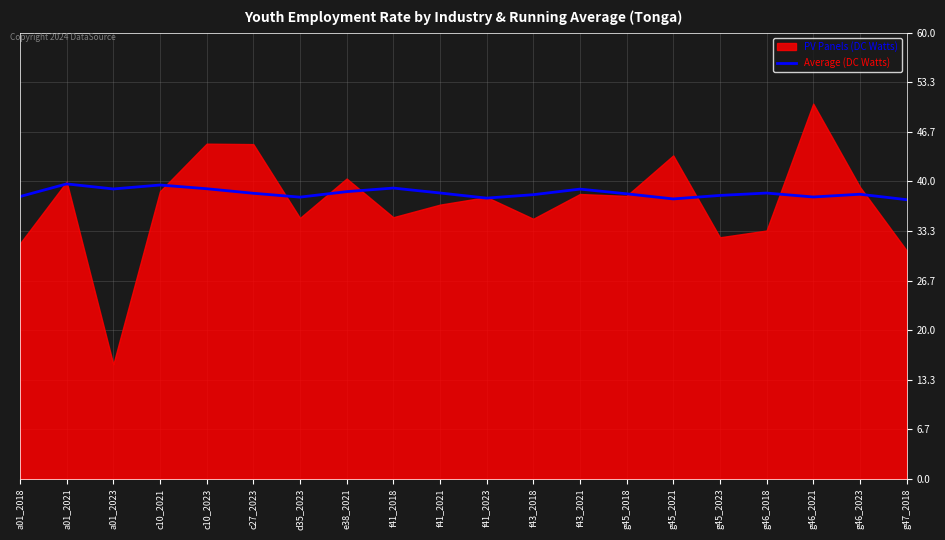

At which label does the data first exceed 38?

a01_2021